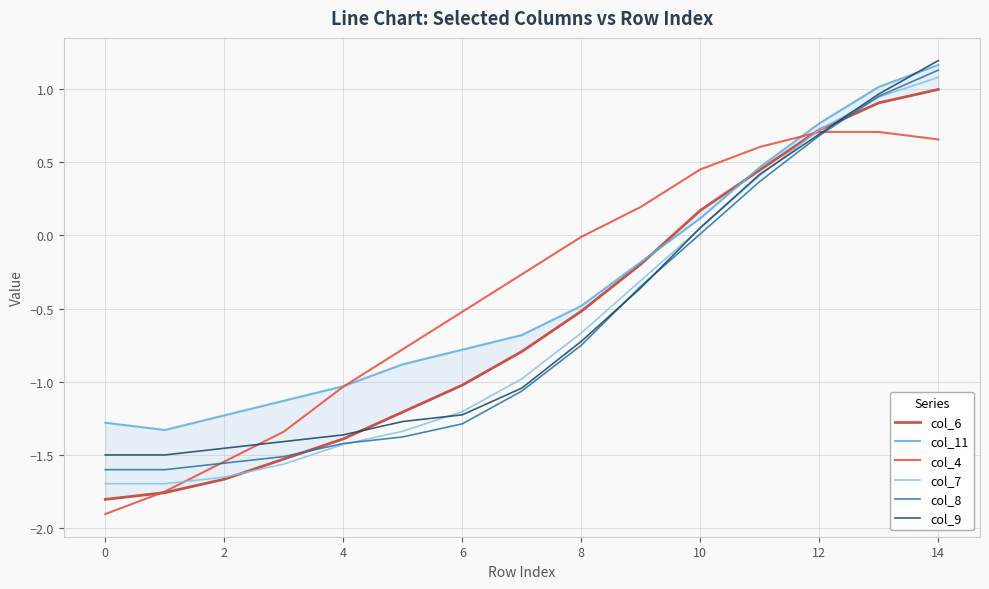

At how many categories does at least one series exceed 0?

6